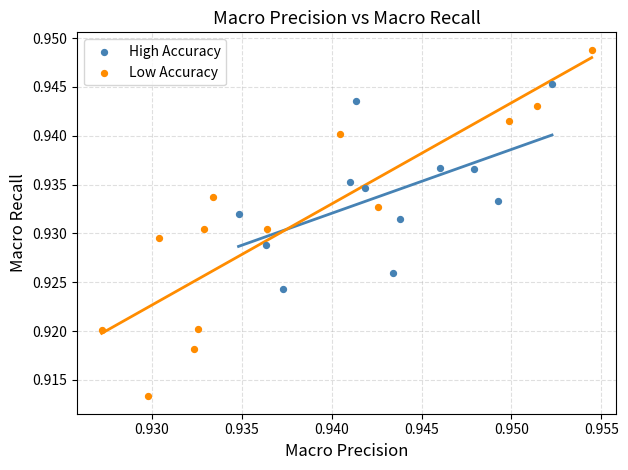

What are all the series names shown in the legend?

High Accuracy, Low Accuracy